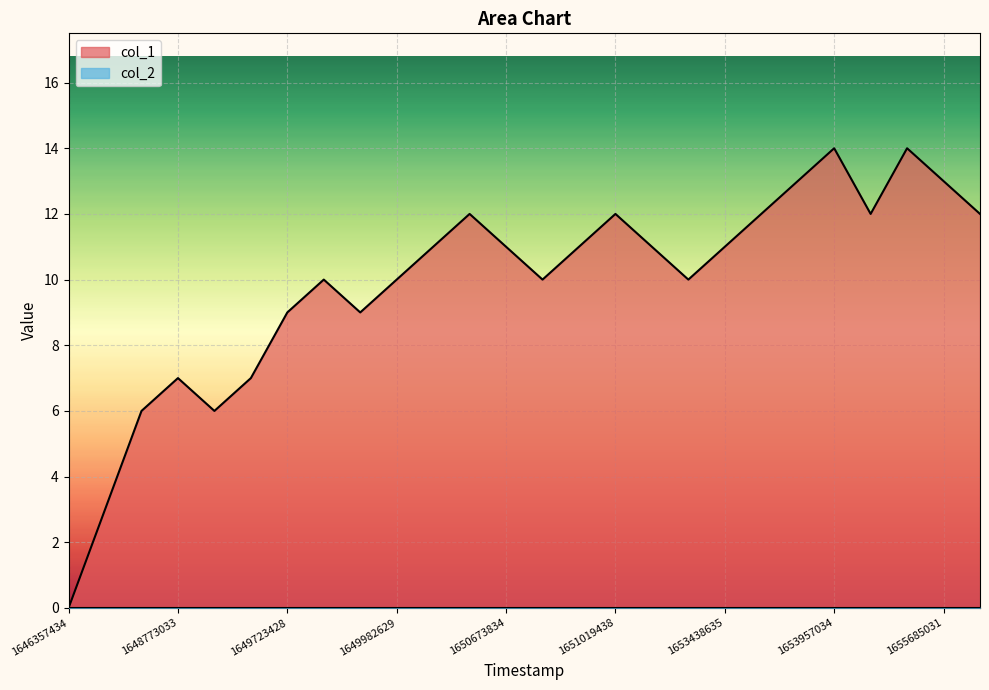

List the labels in order of value, largest first.

1653957034, 1655339430, 1653697834, 1655685031, 1650501033, 1651019438, 1653525036, 1655253028, 1655944225, 1650069031, 1650673834, 1650933034, 1651365031, 1653438635, 1649809827, 1649982629, 1650760232, 1651710635, 1649723428, 1649896233, 1648773033, 1649637027, 1648686632, 1649205033, 1648600234, 1646357434